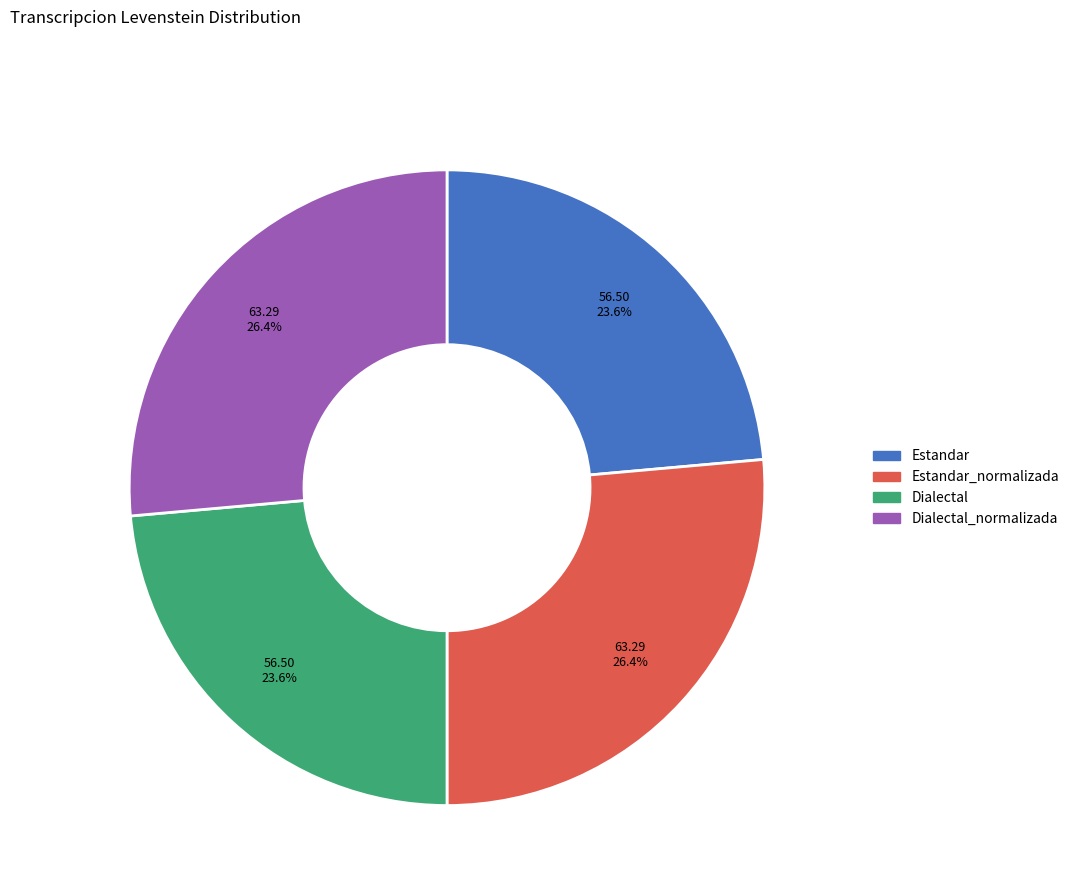

To the nearest percent, what is the difference between the largest and smallest slice percentages?

3%